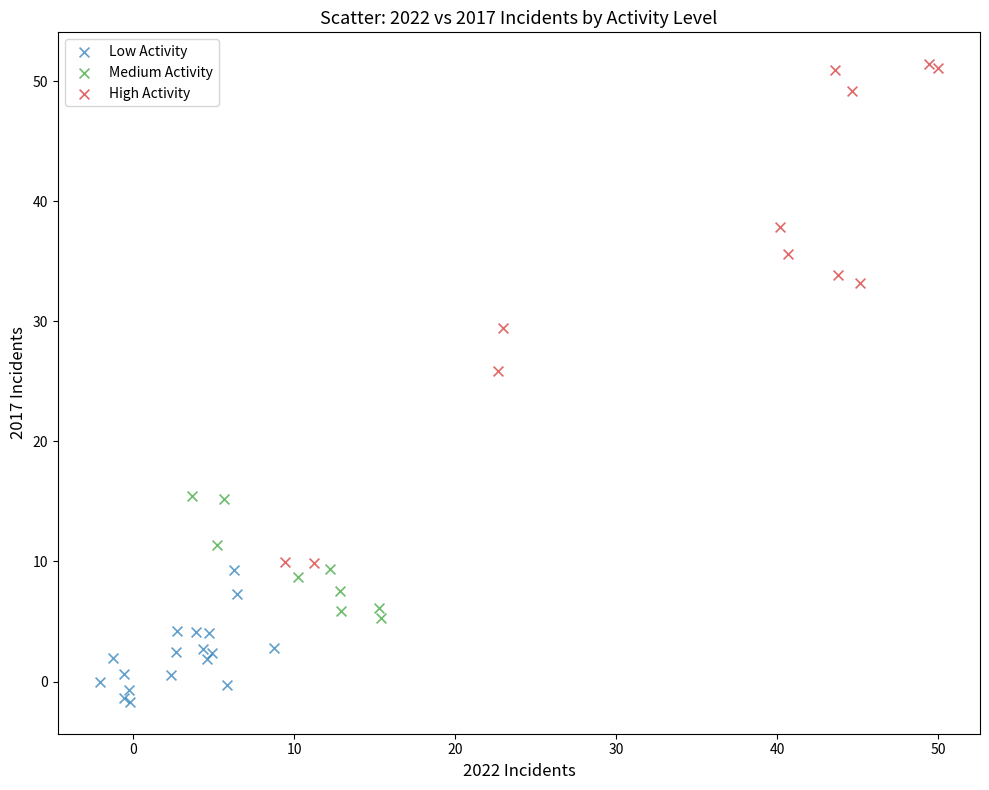

Which series contains the lowest Y value?

Low Activity